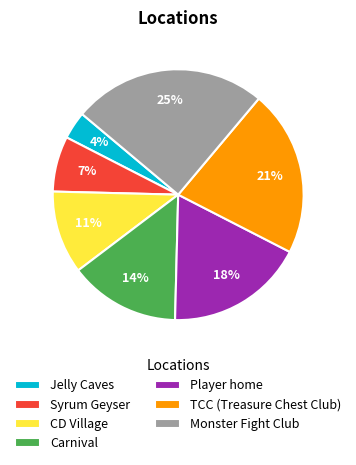

What is the largest slice in the pie chart?

Monster Fight Club